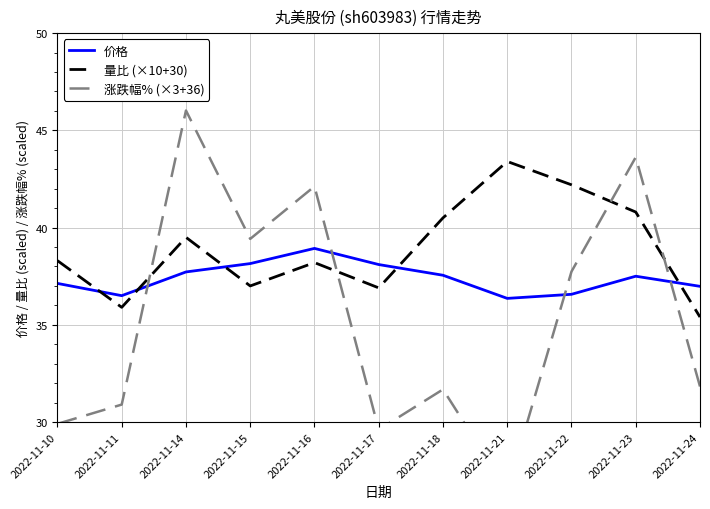

Which series changed the most between 2022-11-10 and 2022-11-23?

涨跌幅% (×3+36)